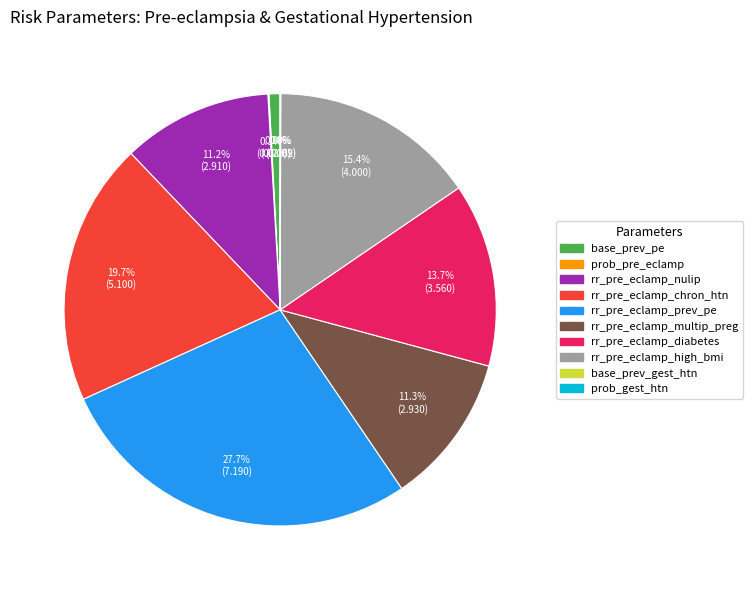

Which slice is the largest?

rr_pre_eclamp_prev_pe